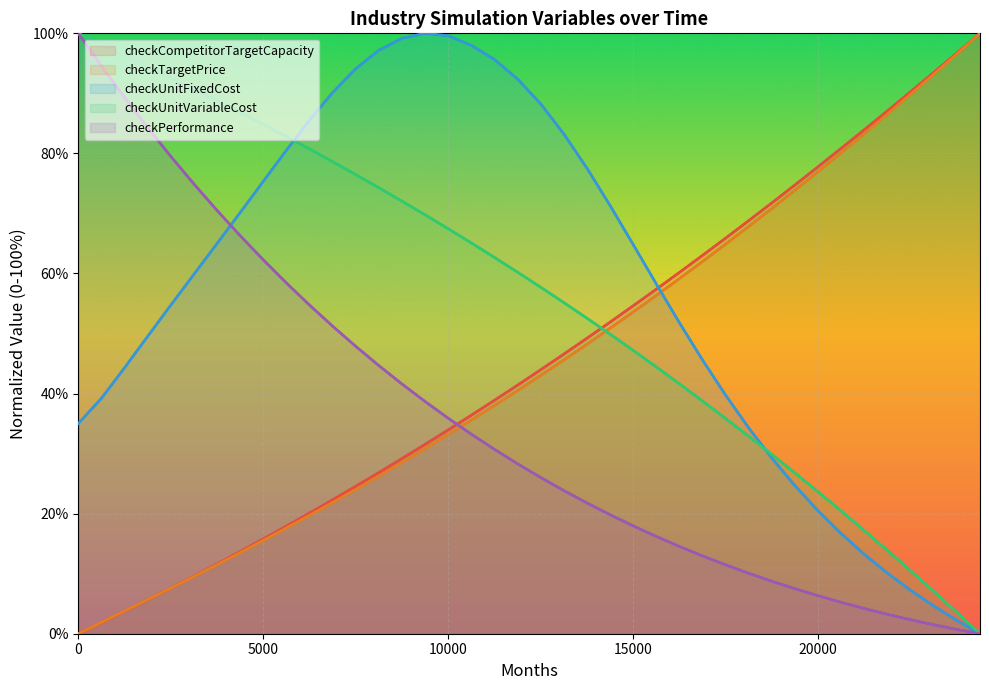

Which series has the largest range (max minus min)?

checkCompetitorTargetCapacity